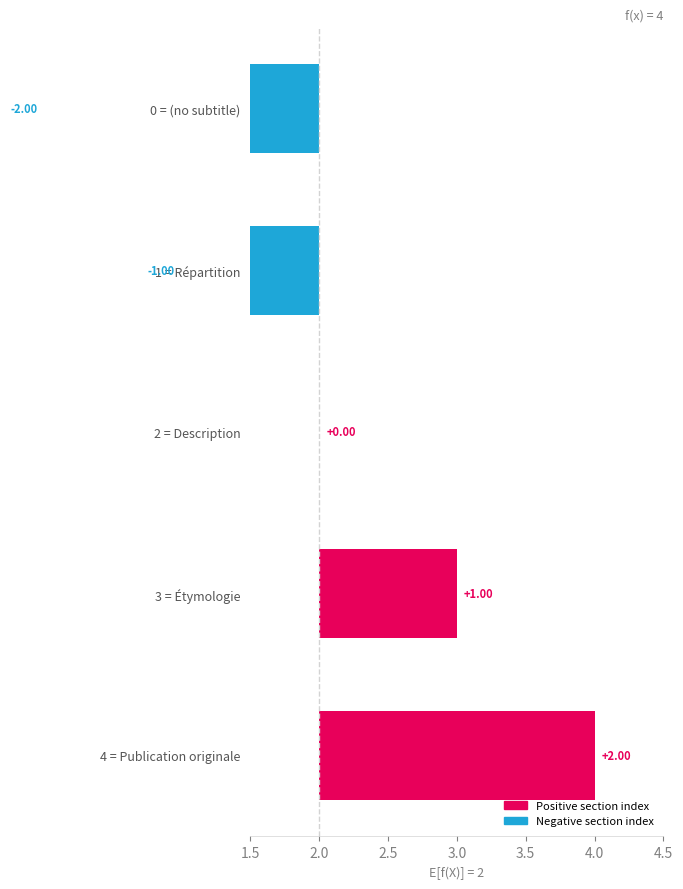

At which label does the data first exceed 0?

3 = Étymologie